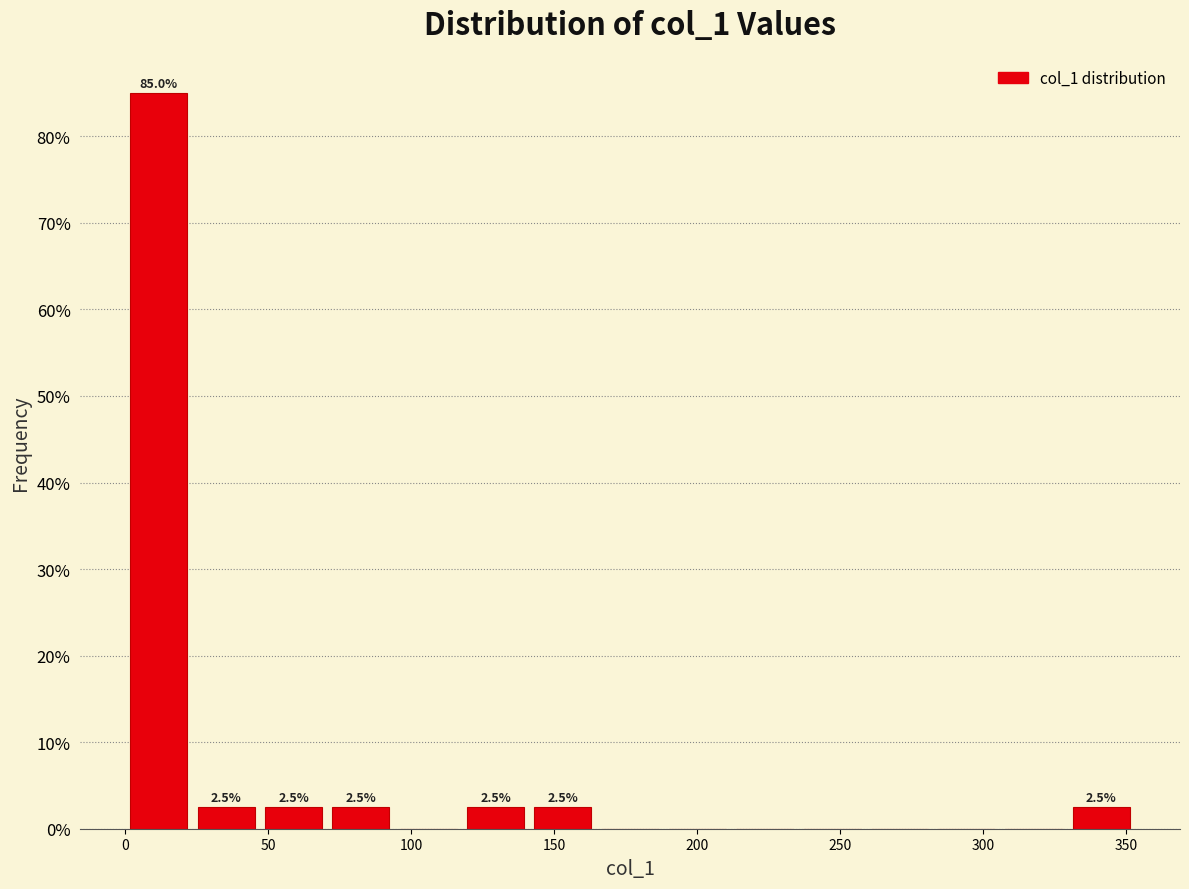

Which range on the x-axis has the tallest bar?

0 to 25